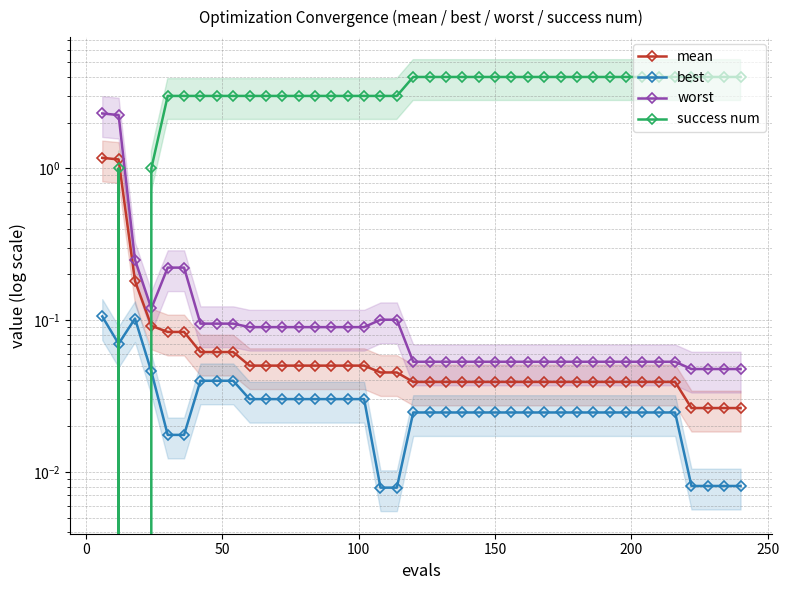

True or false: worst and mean intersect in this chart.

False